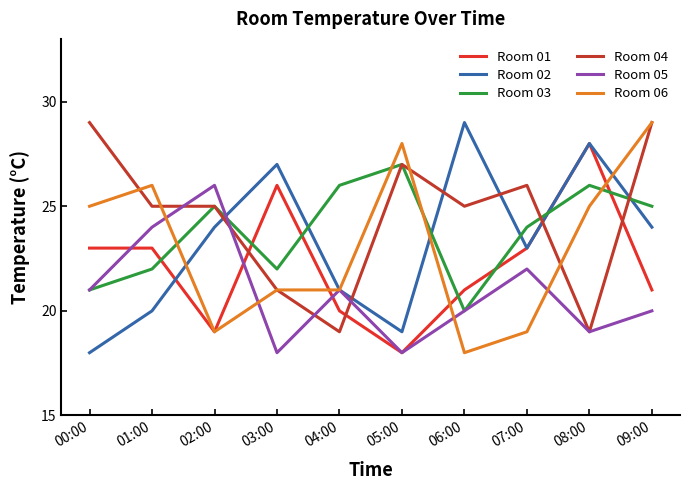

True or false: Room 06 and Room 03 intersect in this chart.

True